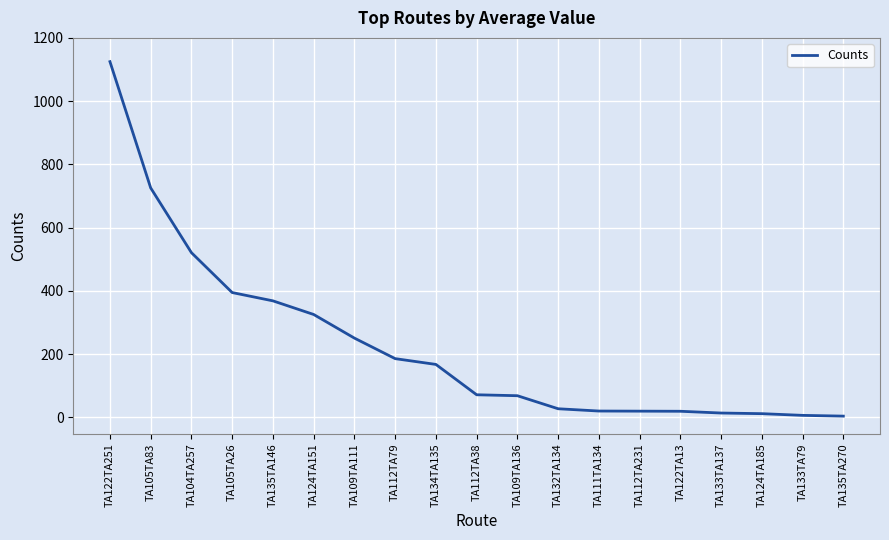

What is the average value?

227.3